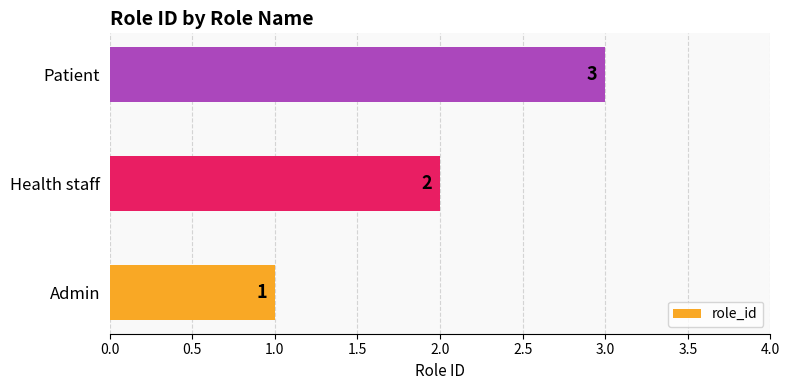

Between Health staff and Admin, which is larger?

Health staff